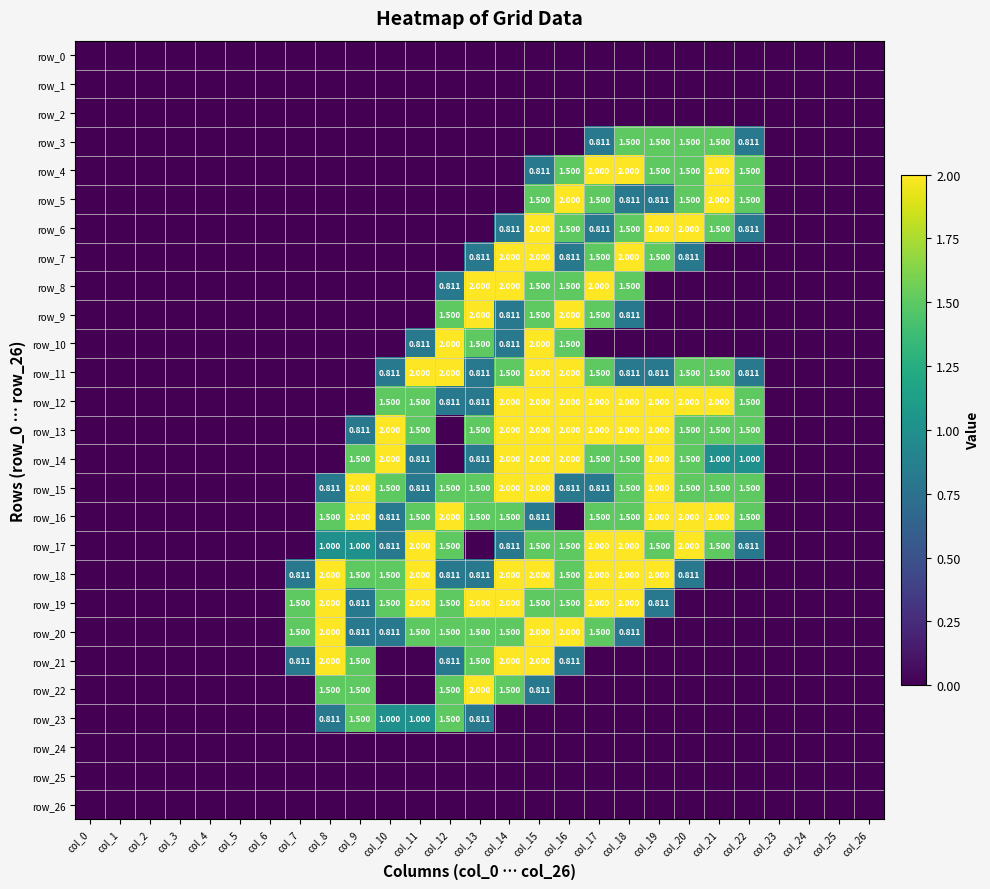

Reading left to right, extract all data points from this chart.

row_0: col_0=0.0	col_1=0.0	col_2=0.0	col_3=0.0	col_4=0.0	col_5=0.0	col_6=0.0	col_7=0.0	col_8=0.0	col_9=0.0	col_10=0.0	col_11=0.0	col_12=0.0	col_13=0.0	col_14=0.0	col_15=0.0	col_16=0.0	col_17=0.0	col_18=0.0	col_19=0.0	col_20=0.0	col_21=0.0	col_22=0.0	col_23=0.0	col_24=0.0	col_25=0.0	col_26=0.0
row_1: col_0=0.0	col_1=0.0	col_2=0.0	col_3=0.0	col_4=0.0	col_5=0.0	col_6=0.0	col_7=0.0	col_8=0.0	col_9=0.0	col_10=0.0	col_11=0.0	col_12=0.0	col_13=0.0	col_14=0.0	col_15=0.0	col_16=0.0	col_17=0.0	col_18=0.0	col_19=0.0	col_20=0.0	col_21=0.0	col_22=0.0	col_23=0.0	col_24=0.0	col_25=0.0	col_26=0.0
row_2: col_0=0.0	col_1=0.0	col_2=0.0	col_3=0.0	col_4=0.0	col_5=0.0	col_6=0.0	col_7=0.0	col_8=0.0	col_9=0.0	col_10=0.0	col_11=0.0	col_12=0.0	col_13=0.0	col_14=0.0	col_15=0.0	col_16=0.0	col_17=0.0	col_18=0.0	col_19=0.0	col_20=0.0	col_21=0.0	col_22=0.0	col_23=0.0	col_24=0.0	col_25=0.0	col_26=0.0
row_3: col_0=0.0	col_1=0.0	col_2=0.0	col_3=0.0	col_4=0.0	col_5=0.0	col_6=0.0	col_7=0.0	col_8=0.0	col_9=0.0	col_10=0.0	col_11=0.0	col_12=0.0	col_13=0.0	col_14=0.0	col_15=0.0	col_16=0.0	col_17=0.8	col_18=1.5	col_19=1.5	col_20=1.5	col_21=1.5	col_22=0.8	col_23=0.0	col_24=0.0	col_25=0.0	col_26=0.0
row_4: col_0=0.0	col_1=0.0	col_2=0.0	col_3=0.0	col_4=0.0	col_5=0.0	col_6=0.0	col_7=0.0	col_8=0.0	col_9=0.0	col_10=0.0	col_11=0.0	col_12=0.0	col_13=0.0	col_14=0.0	col_15=0.8	col_16=1.5	col_17=2.0	col_18=2.0	col_19=1.5	col_20=1.5	col_21=2.0	col_22=1.5	col_23=0.0	col_24=0.0	col_25=0.0	col_26=0.0
row_5: col_0=0.0	col_1=0.0	col_2=0.0	col_3=0.0	col_4=0.0	col_5=0.0	col_6=0.0	col_7=0.0	col_8=0.0	col_9=0.0	col_10=0.0	col_11=0.0	col_12=0.0	col_13=0.0	col_14=0.0	col_15=1.5	col_16=2.0	col_17=1.5	col_18=0.8	col_19=0.8	col_20=1.5	col_21=2.0	col_22=1.5	col_23=0.0	col_24=0.0	col_25=0.0	col_26=0.0
row_6: col_0=0.0	col_1=0.0	col_2=0.0	col_3=0.0	col_4=0.0	col_5=0.0	col_6=0.0	col_7=0.0	col_8=0.0	col_9=0.0	col_10=0.0	col_11=0.0	col_12=0.0	col_13=0.0	col_14=0.8	col_15=2.0	col_16=1.5	col_17=0.8	col_18=1.5	col_19=2.0	col_20=2.0	col_21=1.5	col_22=0.8	col_23=0.0	col_24=0.0	col_25=0.0	col_26=0.0
row_7: col_0=0.0	col_1=0.0	col_2=0.0	col_3=0.0	col_4=0.0	col_5=0.0	col_6=0.0	col_7=0.0	col_8=0.0	col_9=0.0	col_10=0.0	col_11=0.0	col_12=0.0	col_13=0.8	col_14=2.0	col_15=2.0	col_16=0.8	col_17=1.5	col_18=2.0	col_19=1.5	col_20=0.8	col_21=0.0	col_22=0.0	col_23=0.0	col_24=0.0	col_25=0.0	col_26=0.0
row_8: col_0=0.0	col_1=0.0	col_2=0.0	col_3=0.0	col_4=0.0	col_5=0.0	col_6=0.0	col_7=0.0	col_8=0.0	col_9=0.0	col_10=0.0	col_11=0.0	col_12=0.8	col_13=2.0	col_14=2.0	col_15=1.5	col_16=1.5	col_17=2.0	col_18=1.5	col_19=0.0	col_20=0.0	col_21=0.0	col_22=0.0	col_23=0.0	col_24=0.0	col_25=0.0	col_26=0.0
row_9: col_0=0.0	col_1=0.0	col_2=0.0	col_3=0.0	col_4=0.0	col_5=0.0	col_6=0.0	col_7=0.0	col_8=0.0	col_9=0.0	col_10=0.0	col_11=0.0	col_12=1.5	col_13=2.0	col_14=0.8	col_15=1.5	col_16=2.0	col_17=1.5	col_18=0.8	col_19=0.0	col_20=0.0	col_21=0.0	col_22=0.0	col_23=0.0	col_24=0.0	col_25=0.0	col_26=0.0
row_10: col_0=0.0	col_1=0.0	col_2=0.0	col_3=0.0	col_4=0.0	col_5=0.0	col_6=0.0	col_7=0.0	col_8=0.0	col_9=0.0	col_10=0.0	col_11=0.8	col_12=2.0	col_13=1.5	col_14=0.8	col_15=2.0	col_16=1.5	col_17=0.0	col_18=0.0	col_19=0.0	col_20=0.0	col_21=0.0	col_22=0.0	col_23=0.0	col_24=0.0	col_25=0.0	col_26=0.0
row_11: col_0=0.0	col_1=0.0	col_2=0.0	col_3=0.0	col_4=0.0	col_5=0.0	col_6=0.0	col_7=0.0	col_8=0.0	col_9=0.0	col_10=0.8	col_11=2.0	col_12=2.0	col_13=0.8	col_14=1.5	col_15=2.0	col_16=2.0	col_17=1.5	col_18=0.8	col_19=0.8	col_20=1.5	col_21=1.5	col_22=0.8	col_23=0.0	col_24=0.0	col_25=0.0	col_26=0.0
row_12: col_0=0.0	col_1=0.0	col_2=0.0	col_3=0.0	col_4=0.0	col_5=0.0	col_6=0.0	col_7=0.0	col_8=0.0	col_9=0.0	col_10=1.5	col_11=1.5	col_12=0.8	col_13=0.8	col_14=2.0	col_15=2.0	col_16=2.0	col_17=2.0	col_18=2.0	col_19=2.0	col_20=2.0	col_21=2.0	col_22=1.5	col_23=0.0	col_24=0.0	col_25=0.0	col_26=0.0
row_13: col_0=0.0	col_1=0.0	col_2=0.0	col_3=0.0	col_4=0.0	col_5=0.0	col_6=0.0	col_7=0.0	col_8=0.0	col_9=0.8	col_10=2.0	col_11=1.5	col_12=0.0	col_13=1.5	col_14=2.0	col_15=2.0	col_16=2.0	col_17=2.0	col_18=2.0	col_19=2.0	col_20=1.5	col_21=1.5	col_22=1.5	col_23=0.0	col_24=0.0	col_25=0.0	col_26=0.0
row_14: col_0=0.0	col_1=0.0	col_2=0.0	col_3=0.0	col_4=0.0	col_5=0.0	col_6=0.0	col_7=0.0	col_8=0.0	col_9=1.5	col_10=2.0	col_11=0.8	col_12=0.0	col_13=0.8	col_14=2.0	col_15=2.0	col_16=2.0	col_17=1.5	col_18=1.5	col_19=2.0	col_20=1.5	col_21=1.0	col_22=1.0	col_23=0.0	col_24=0.0	col_25=0.0	col_26=0.0
row_15: col_0=0.0	col_1=0.0	col_2=0.0	col_3=0.0	col_4=0.0	col_5=0.0	col_6=0.0	col_7=0.0	col_8=0.8	col_9=2.0	col_10=1.5	col_11=0.8	col_12=1.5	col_13=1.5	col_14=2.0	col_15=2.0	col_16=0.8	col_17=0.8	col_18=1.5	col_19=2.0	col_20=1.5	col_21=1.5	col_22=1.5	col_23=0.0	col_24=0.0	col_25=0.0	col_26=0.0
row_16: col_0=0.0	col_1=0.0	col_2=0.0	col_3=0.0	col_4=0.0	col_5=0.0	col_6=0.0	col_7=0.0	col_8=1.5	col_9=2.0	col_10=0.8	col_11=1.5	col_12=2.0	col_13=1.5	col_14=1.5	col_15=0.8	col_16=0.0	col_17=1.5	col_18=1.5	col_19=2.0	col_20=2.0	col_21=2.0	col_22=1.5	col_23=0.0	col_24=0.0	col_25=0.0	col_26=0.0
row_17: col_0=0.0	col_1=0.0	col_2=0.0	col_3=0.0	col_4=0.0	col_5=0.0	col_6=0.0	col_7=0.0	col_8=1.0	col_9=1.0	col_10=0.8	col_11=2.0	col_12=1.5	col_13=0.0	col_14=0.8	col_15=1.5	col_16=1.5	col_17=2.0	col_18=2.0	col_19=1.5	col_20=2.0	col_21=1.5	col_22=0.8	col_23=0.0	col_24=0.0	col_25=0.0	col_26=0.0
row_18: col_0=0.0	col_1=0.0	col_2=0.0	col_3=0.0	col_4=0.0	col_5=0.0	col_6=0.0	col_7=0.8	col_8=2.0	col_9=1.5	col_10=1.5	col_11=2.0	col_12=0.8	col_13=0.8	col_14=2.0	col_15=2.0	col_16=1.5	col_17=2.0	col_18=2.0	col_19=2.0	col_20=0.8	col_21=0.0	col_22=0.0	col_23=0.0	col_24=0.0	col_25=0.0	col_26=0.0
row_19: col_0=0.0	col_1=0.0	col_2=0.0	col_3=0.0	col_4=0.0	col_5=0.0	col_6=0.0	col_7=1.5	col_8=2.0	col_9=0.8	col_10=1.5	col_11=2.0	col_12=1.5	col_13=2.0	col_14=2.0	col_15=1.5	col_16=1.5	col_17=2.0	col_18=2.0	col_19=0.8	col_20=0.0	col_21=0.0	col_22=0.0	col_23=0.0	col_24=0.0	col_25=0.0	col_26=0.0
row_20: col_0=0.0	col_1=0.0	col_2=0.0	col_3=0.0	col_4=0.0	col_5=0.0	col_6=0.0	col_7=1.5	col_8=2.0	col_9=0.8	col_10=0.8	col_11=1.5	col_12=1.5	col_13=1.5	col_14=1.5	col_15=2.0	col_16=2.0	col_17=1.5	col_18=0.8	col_19=0.0	col_20=0.0	col_21=0.0	col_22=0.0	col_23=0.0	col_24=0.0	col_25=0.0	col_26=0.0
row_21: col_0=0.0	col_1=0.0	col_2=0.0	col_3=0.0	col_4=0.0	col_5=0.0	col_6=0.0	col_7=0.8	col_8=2.0	col_9=1.5	col_10=0.0	col_11=0.0	col_12=0.8	col_13=1.5	col_14=2.0	col_15=2.0	col_16=0.8	col_17=0.0	col_18=0.0	col_19=0.0	col_20=0.0	col_21=0.0	col_22=0.0	col_23=0.0	col_24=0.0	col_25=0.0	col_26=0.0
row_22: col_0=0.0	col_1=0.0	col_2=0.0	col_3=0.0	col_4=0.0	col_5=0.0	col_6=0.0	col_7=0.0	col_8=1.5	col_9=1.5	col_10=0.0	col_11=0.0	col_12=1.5	col_13=2.0	col_14=1.5	col_15=0.8	col_16=0.0	col_17=0.0	col_18=0.0	col_19=0.0	col_20=0.0	col_21=0.0	col_22=0.0	col_23=0.0	col_24=0.0	col_25=0.0	col_26=0.0
row_23: col_0=0.0	col_1=0.0	col_2=0.0	col_3=0.0	col_4=0.0	col_5=0.0	col_6=0.0	col_7=0.0	col_8=0.8	col_9=1.5	col_10=1.0	col_11=1.0	col_12=1.5	col_13=0.8	col_14=0.0	col_15=0.0	col_16=0.0	col_17=0.0	col_18=0.0	col_19=0.0	col_20=0.0	col_21=0.0	col_22=0.0	col_23=0.0	col_24=0.0	col_25=0.0	col_26=0.0
row_24: col_0=0.0	col_1=0.0	col_2=0.0	col_3=0.0	col_4=0.0	col_5=0.0	col_6=0.0	col_7=0.0	col_8=0.0	col_9=0.0	col_10=0.0	col_11=0.0	col_12=0.0	col_13=0.0	col_14=0.0	col_15=0.0	col_16=0.0	col_17=0.0	col_18=0.0	col_19=0.0	col_20=0.0	col_21=0.0	col_22=0.0	col_23=0.0	col_24=0.0	col_25=0.0	col_26=0.0
row_25: col_0=0.0	col_1=0.0	col_2=0.0	col_3=0.0	col_4=0.0	col_5=0.0	col_6=0.0	col_7=0.0	col_8=0.0	col_9=0.0	col_10=0.0	col_11=0.0	col_12=0.0	col_13=0.0	col_14=0.0	col_15=0.0	col_16=0.0	col_17=0.0	col_18=0.0	col_19=0.0	col_20=0.0	col_21=0.0	col_22=0.0	col_23=0.0	col_24=0.0	col_25=0.0	col_26=0.0
row_26: col_0=0.0	col_1=0.0	col_2=0.0	col_3=0.0	col_4=0.0	col_5=0.0	col_6=0.0	col_7=0.0	col_8=0.0	col_9=0.0	col_10=0.0	col_11=0.0	col_12=0.0	col_13=0.0	col_14=0.0	col_15=0.0	col_16=0.0	col_17=0.0	col_18=0.0	col_19=0.0	col_20=0.0	col_21=0.0	col_22=0.0	col_23=0.0	col_24=0.0	col_25=0.0	col_26=0.0